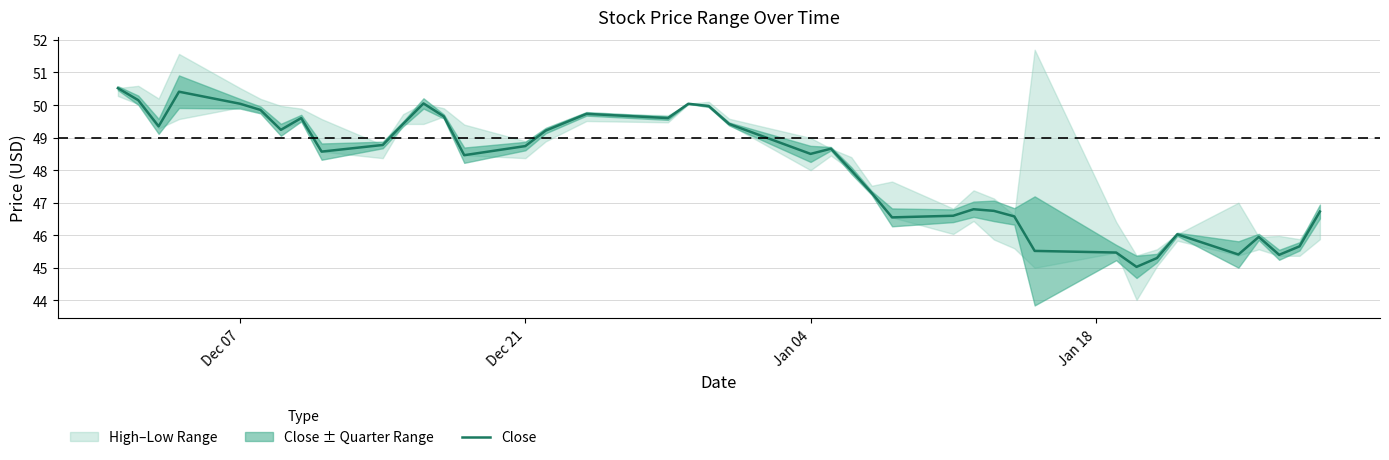

What is the lowest value of the Close series?

45.0